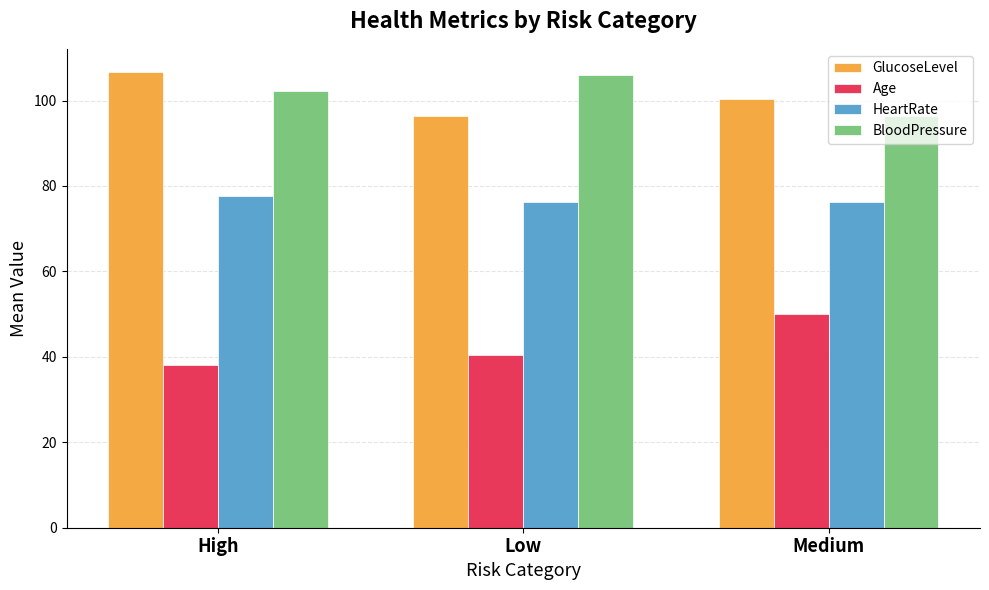

Is the value of HeartRate at Medium greater than the value of BloodPressure at High?

No